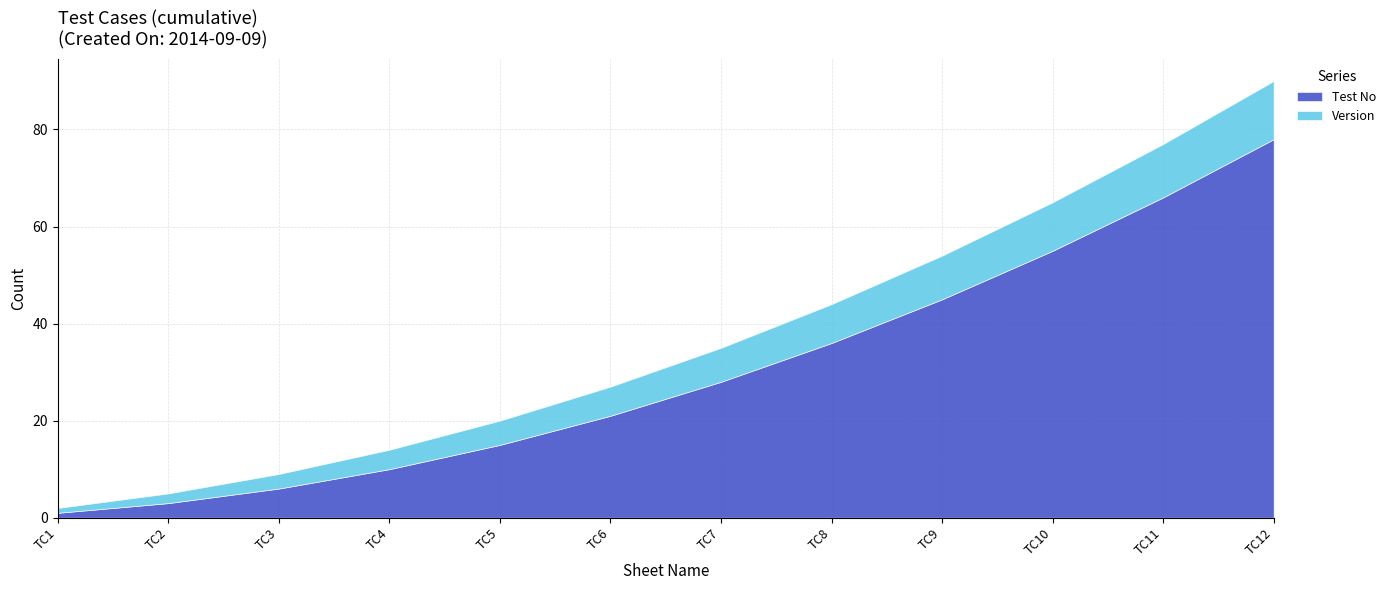

Which series has the largest total across all categories?

Test No